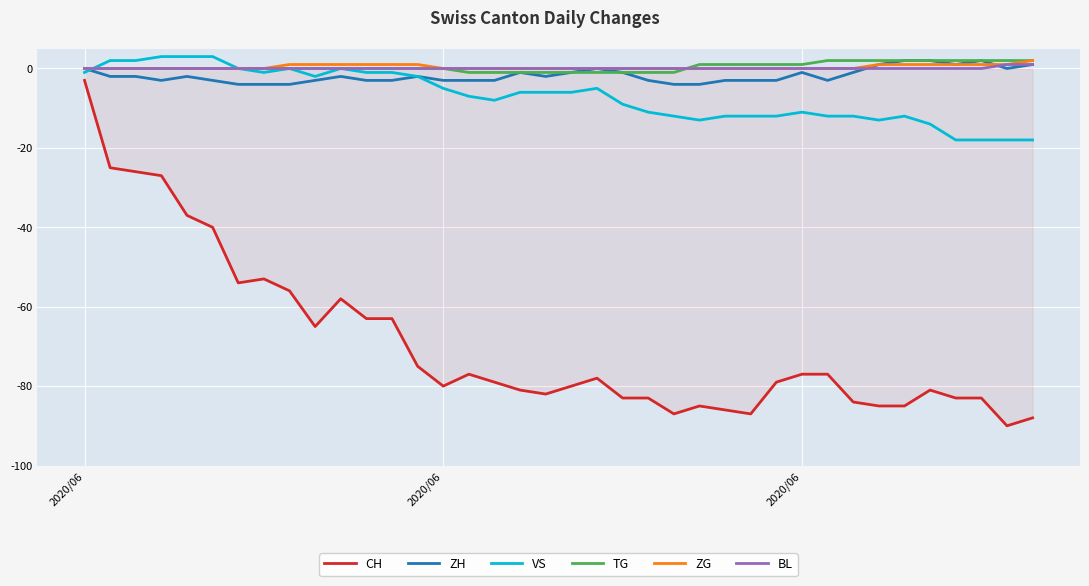

What is the minimum value shown in the chart?

-90